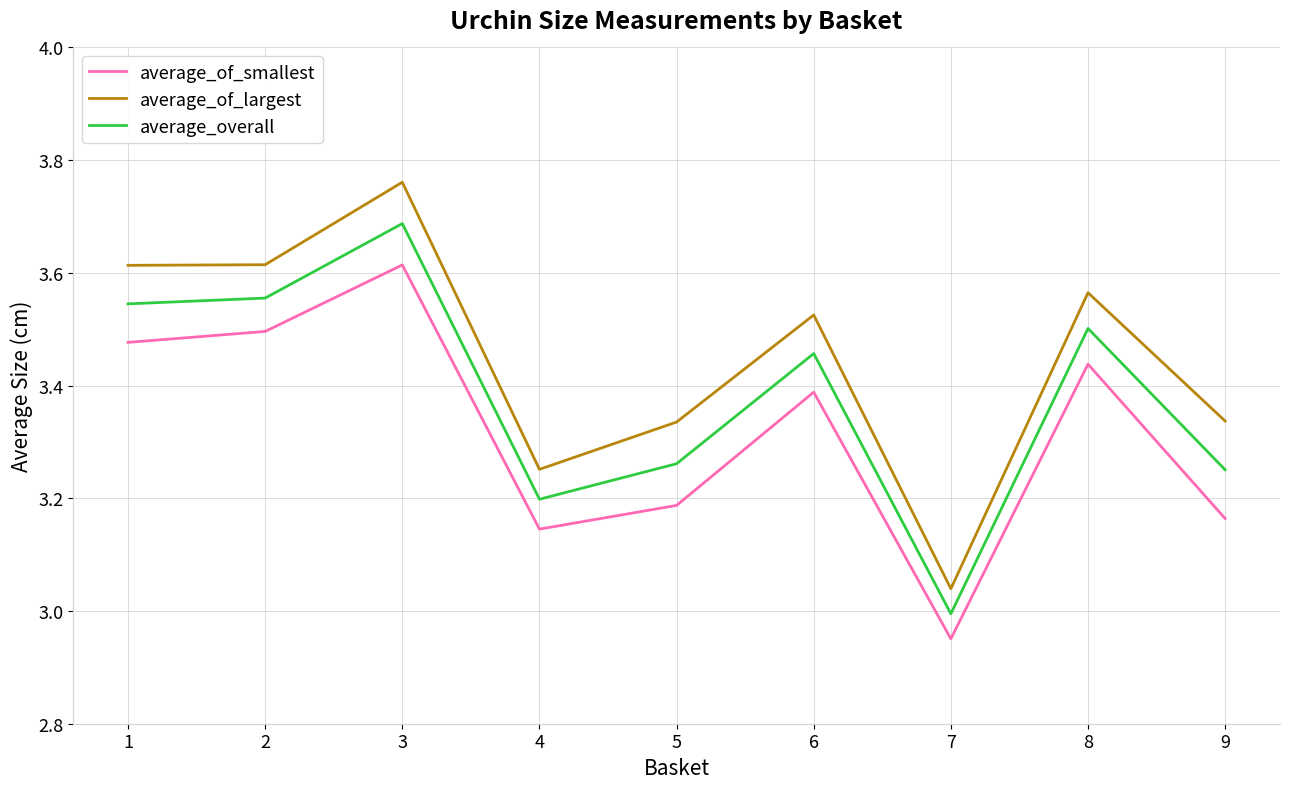

Does the chart display data point markers on the line(s)?

No